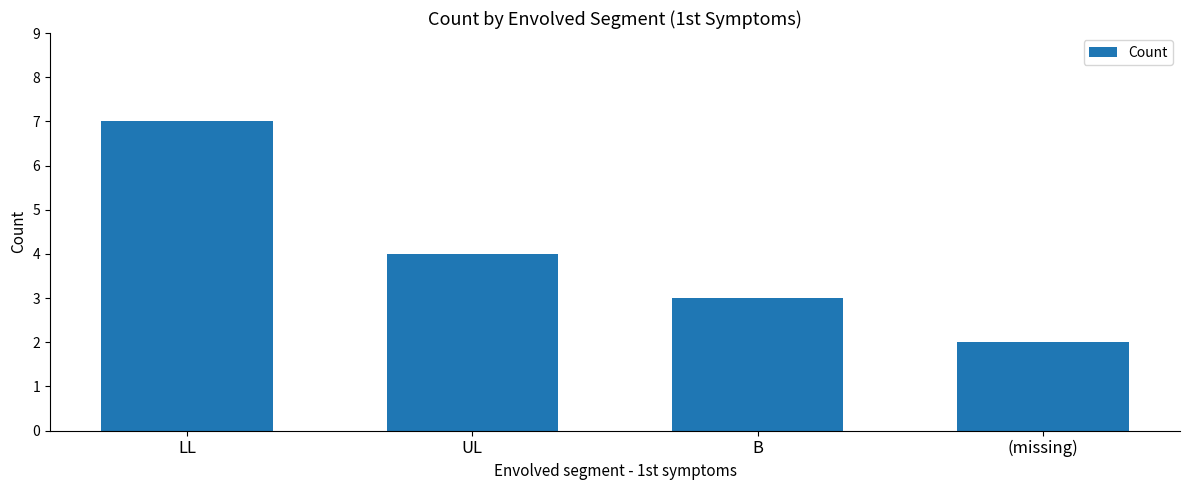

Does the chart contain stacked bars?

No